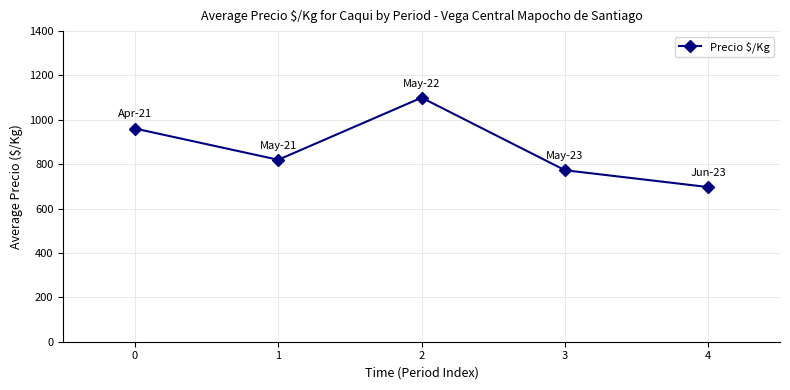

True or false: the data shows 399 at 4.

False